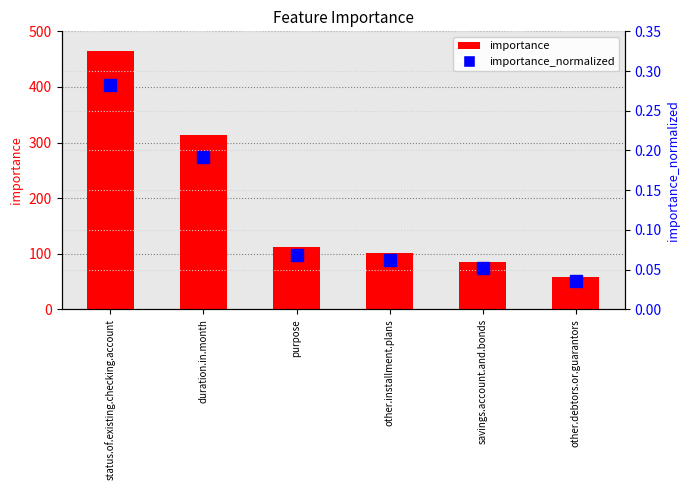

Which category has the highest value across all series?

status.of.existing.checking.account